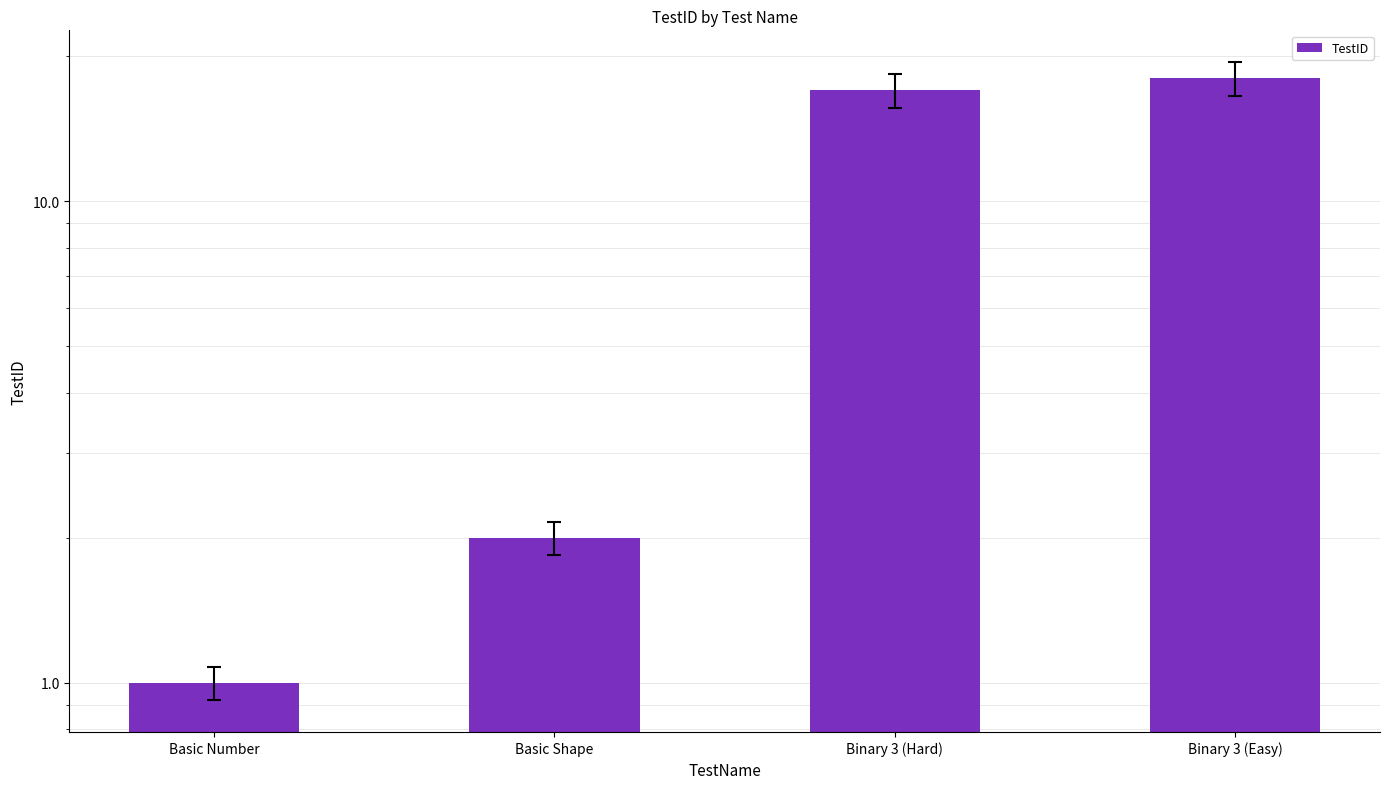

The chart shows a value of 2 at Basic Shape. True or false?

True